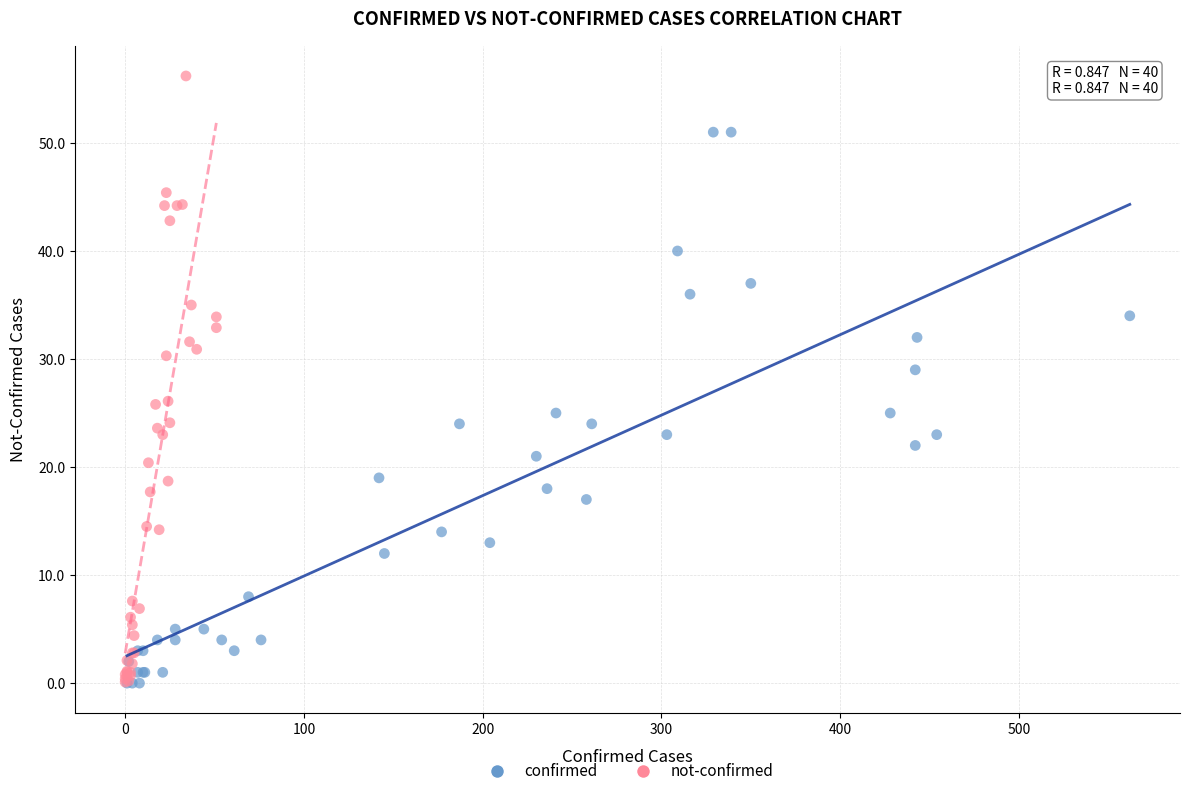

Which series contains the highest Y value?

not-confirmed